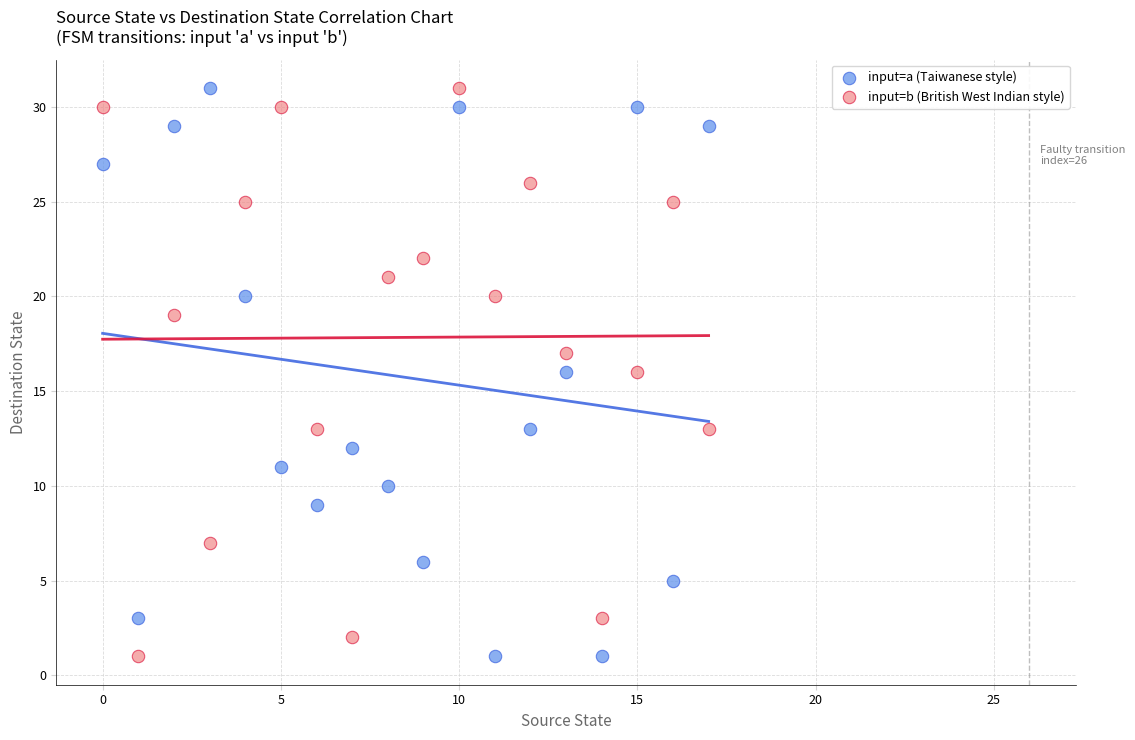

Across all data points, what is the range of Y values (max minus min)?

30